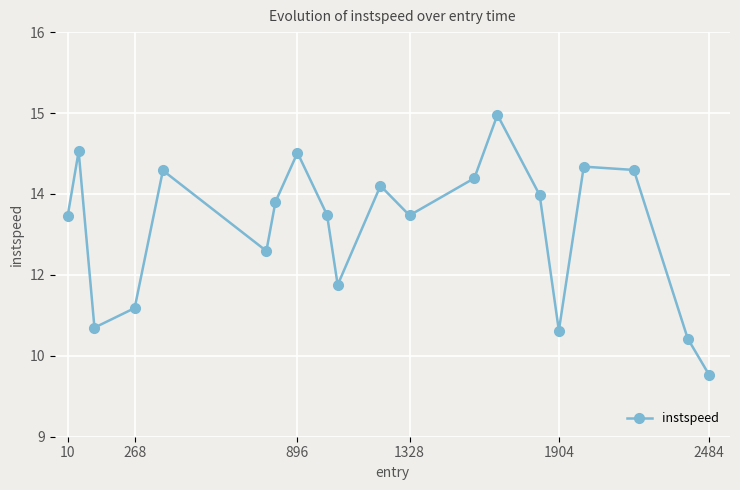

True or false: the data has more than 2 interior local peaks.

True